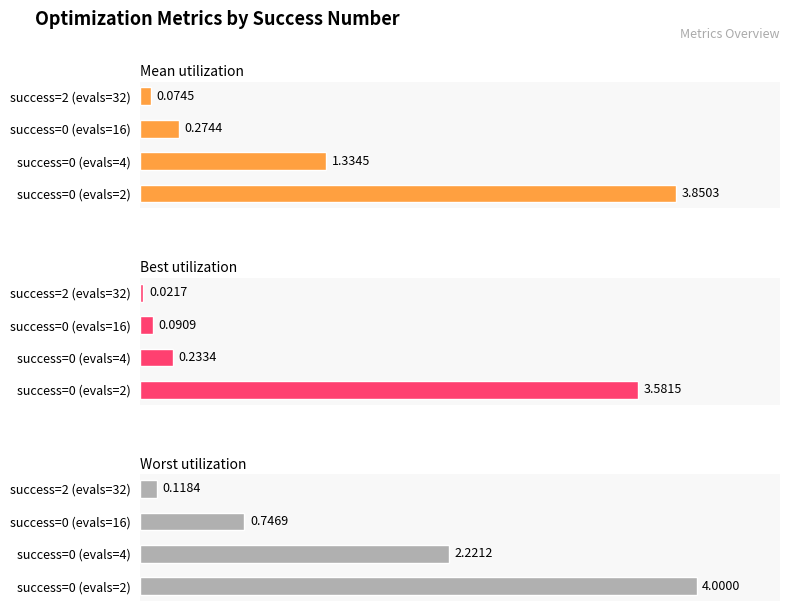

Is it true that worst equals 5.6 at 0?

False